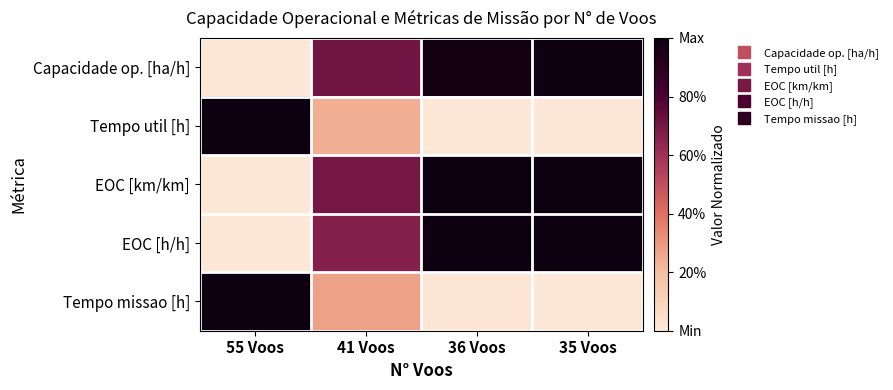

List the series in order of their peak value, highest first.

Capacidade op. [ha/h], Tempo util [h], EOC [km/km], EOC [h/h], Tempo missao [h]